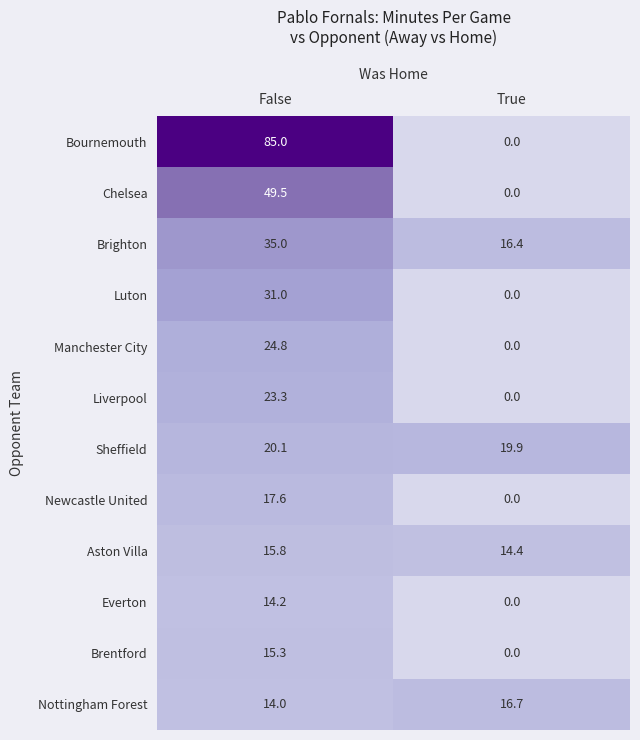

Is it true that Everton equals 0.0 at True?

True